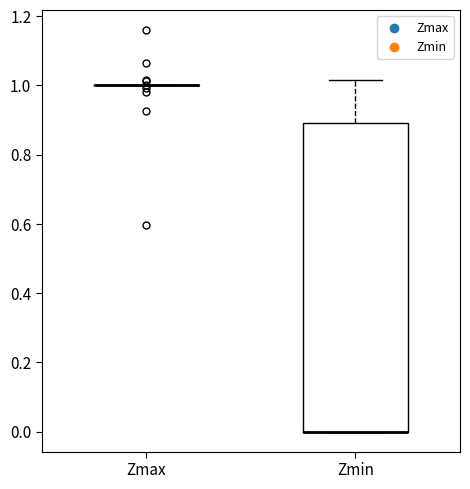

Reading left to right, transcribe this box plot: for each box, give where its median line is, the range the box spans, and where its two whiskers end, as read against the y-axis. The values are not printed on the chart, so give them approximately, as read against the axis.

Zmax: box collapsed to a line at 1.00, whiskers 1.00 to 1.00
Zmin: median 0.00 (drawn on the box's lower edge), box 0.00 to 0.90, whiskers 0.00 to 1.02